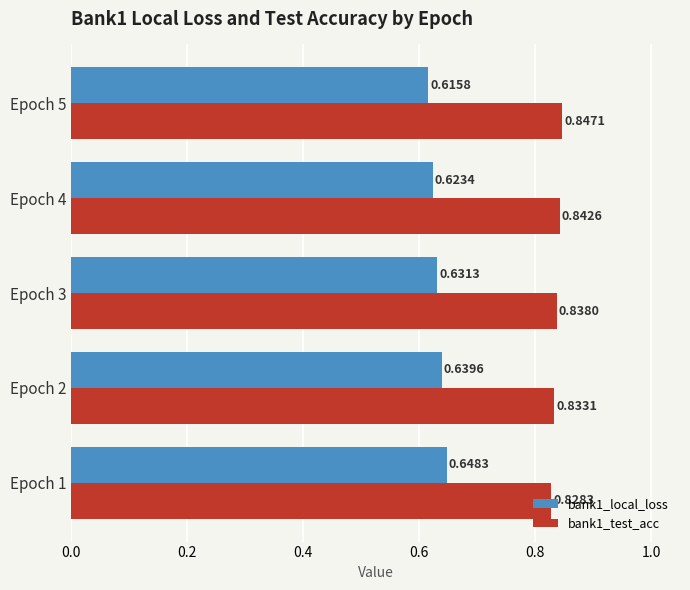

At how many categories does at least one series exceed 0?

5